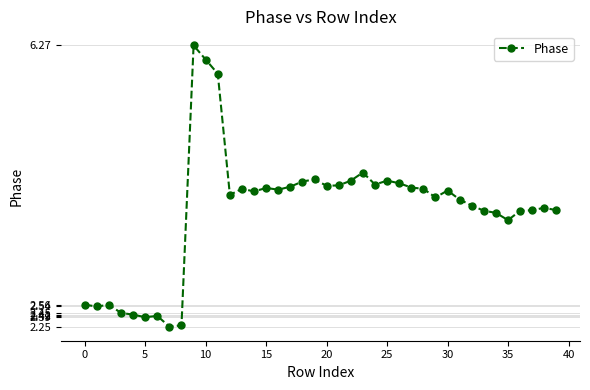

What is the value of the 32nd point from the left?

4.1